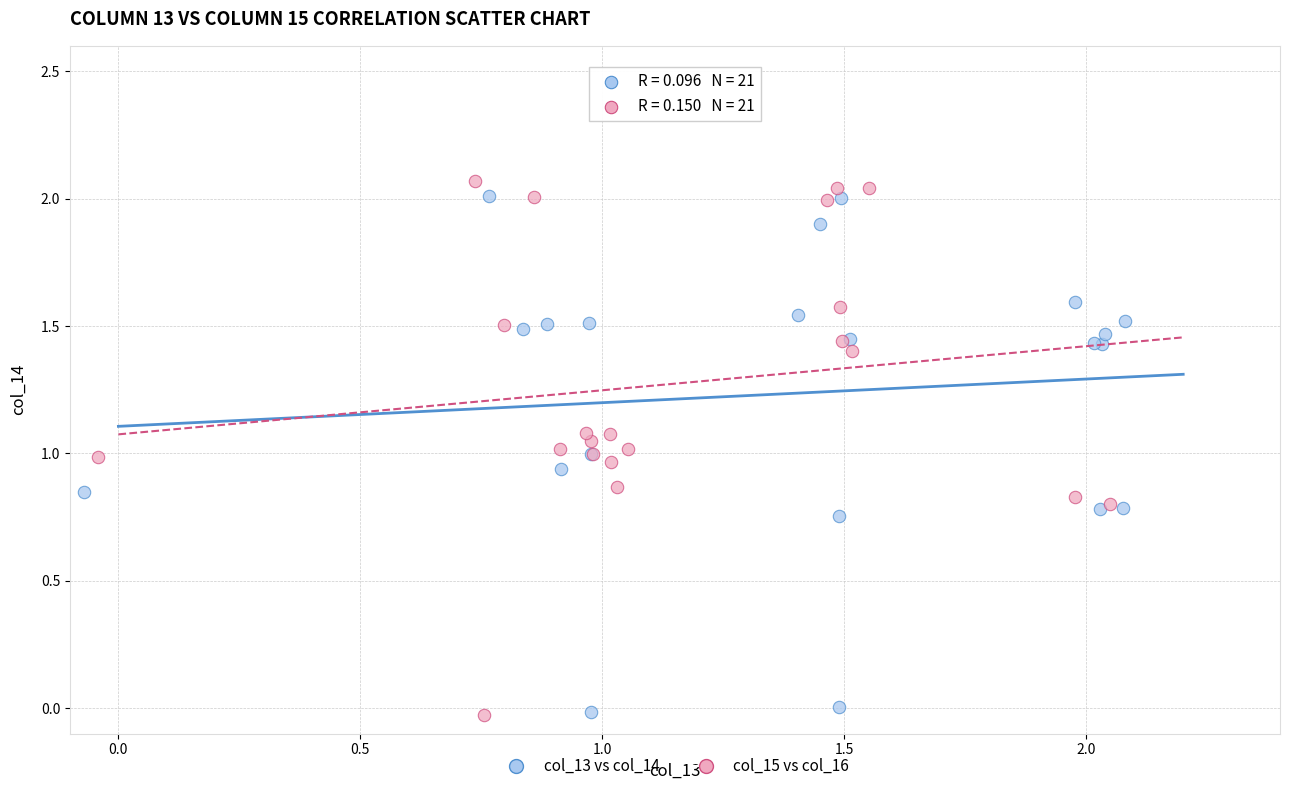

What are all the series names shown in the legend?

col_13 vs col_14, col_15 vs col_16